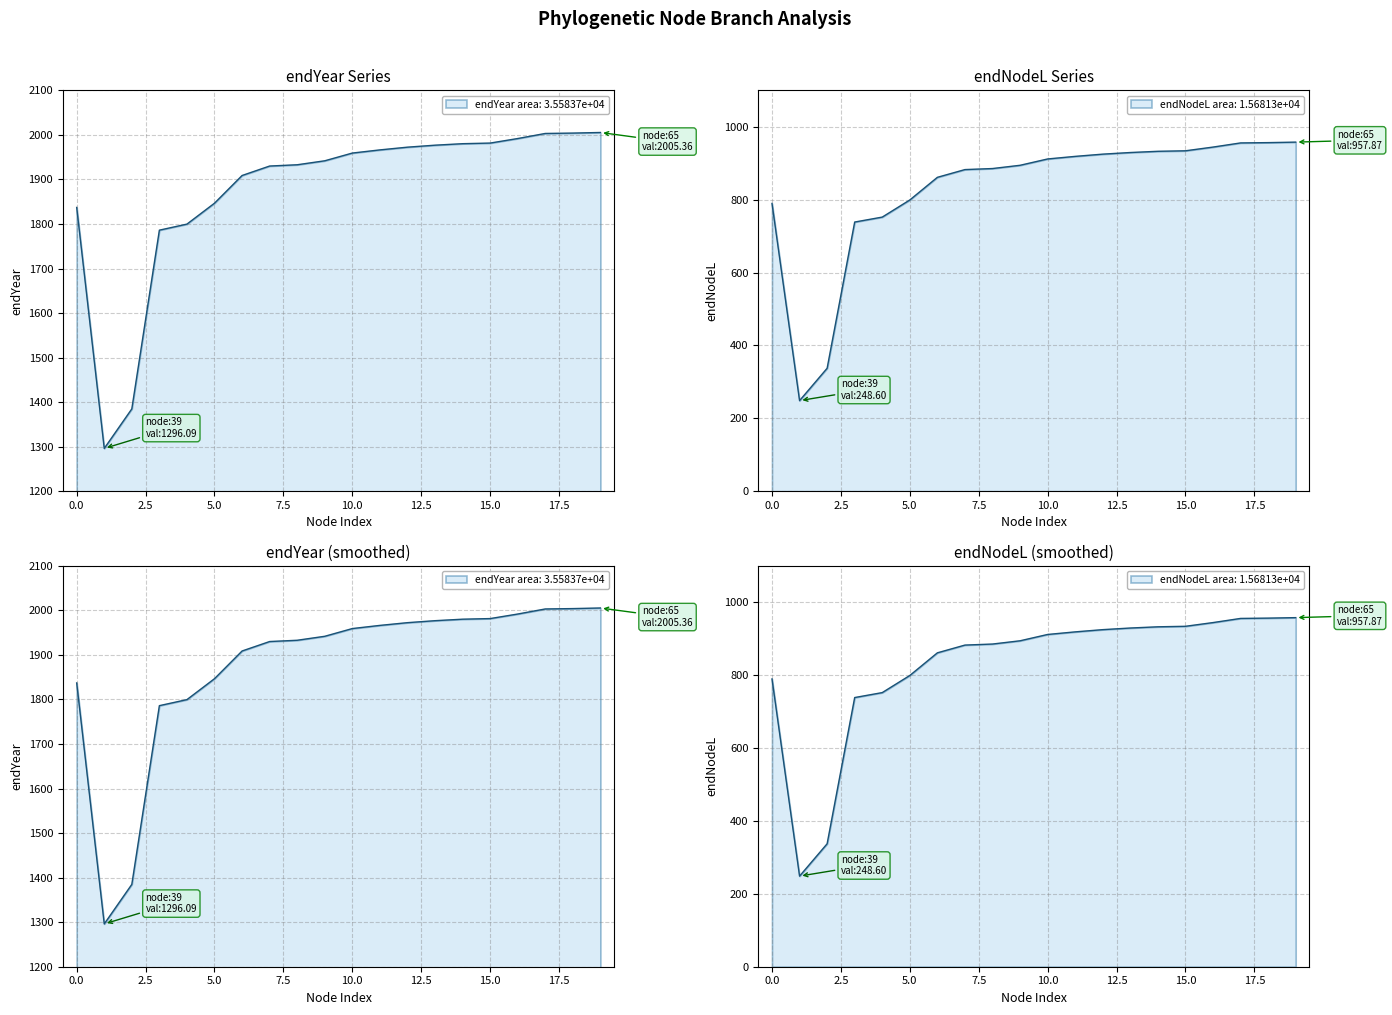

Which series has the largest range (max minus min)?

endYear